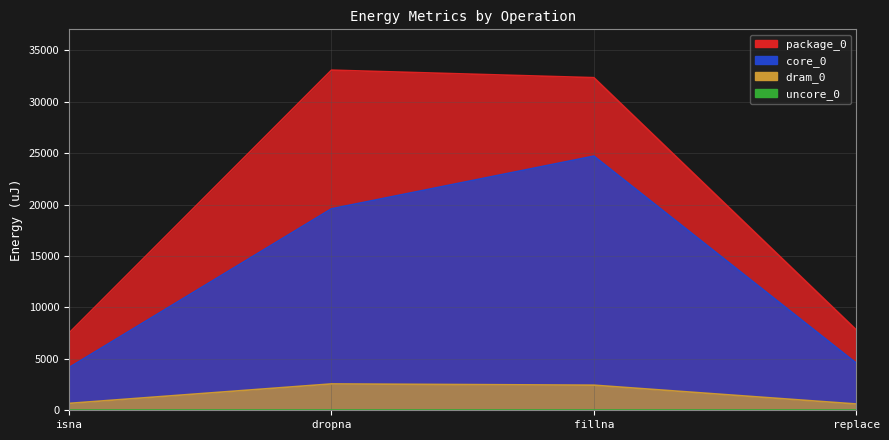

True or false: package_0 has a value of 3944 at isna.

False